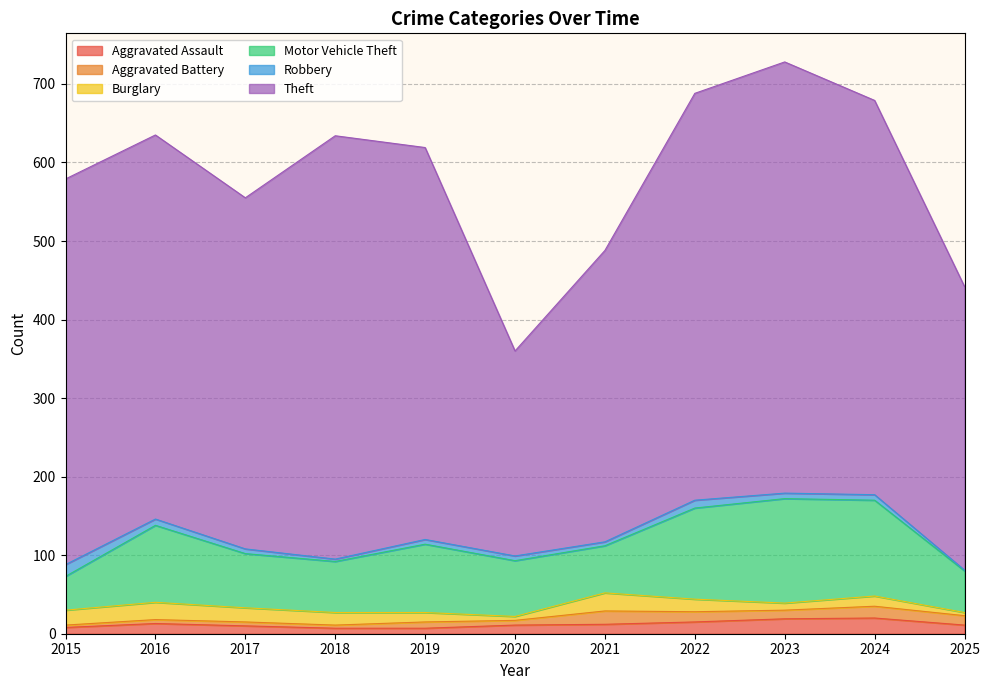

True or false: Theft and Aggravated Assault cross at least once.

False